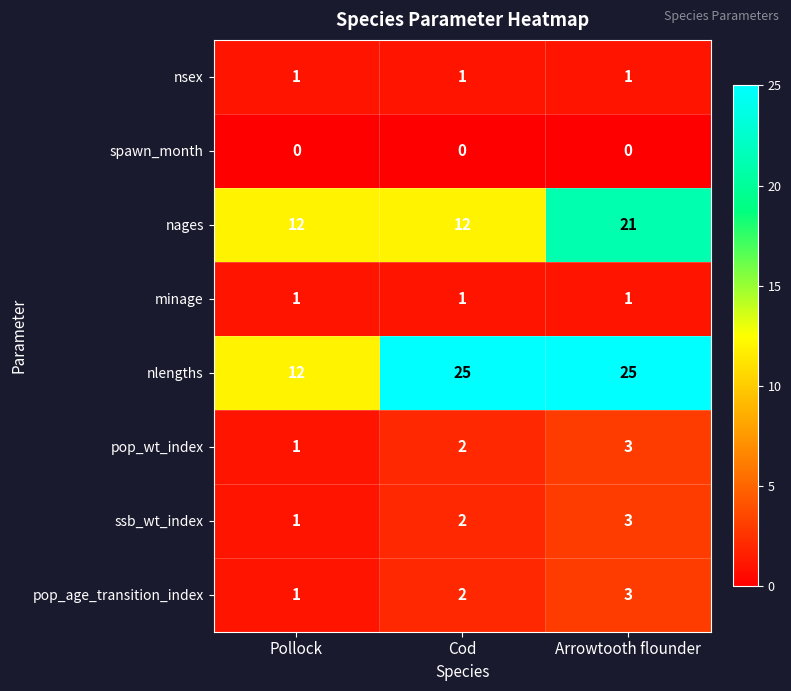

At which category is the sum across all series the highest?

Arrowtooth flounder